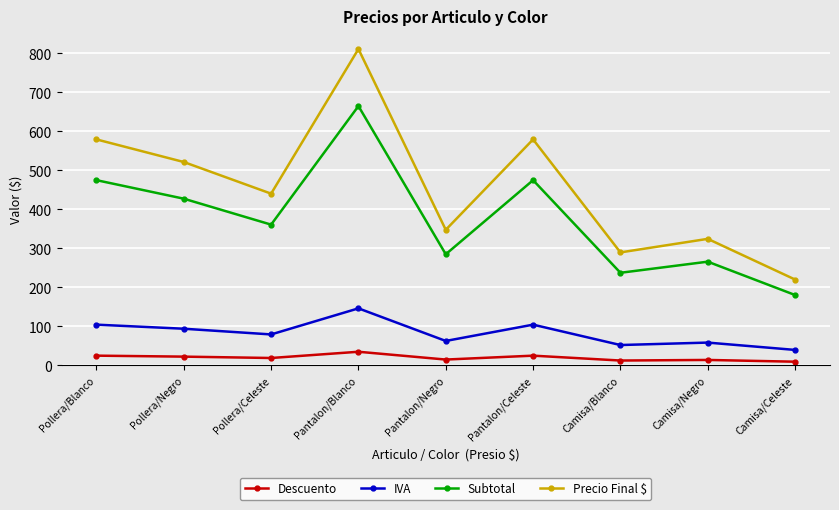

Which series has the widest spread of values?

Precio Final $